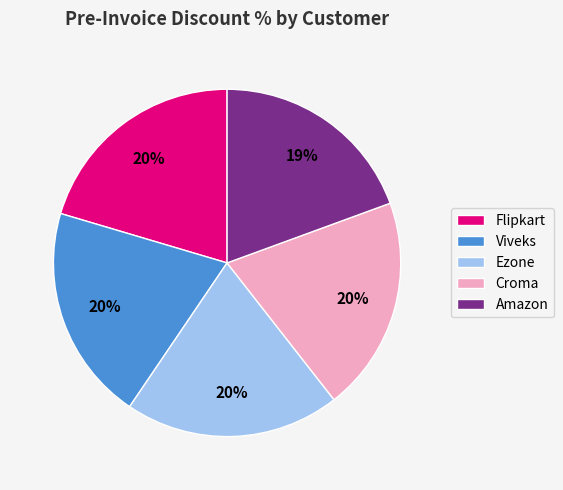

Count the number of slices in the pie.

5